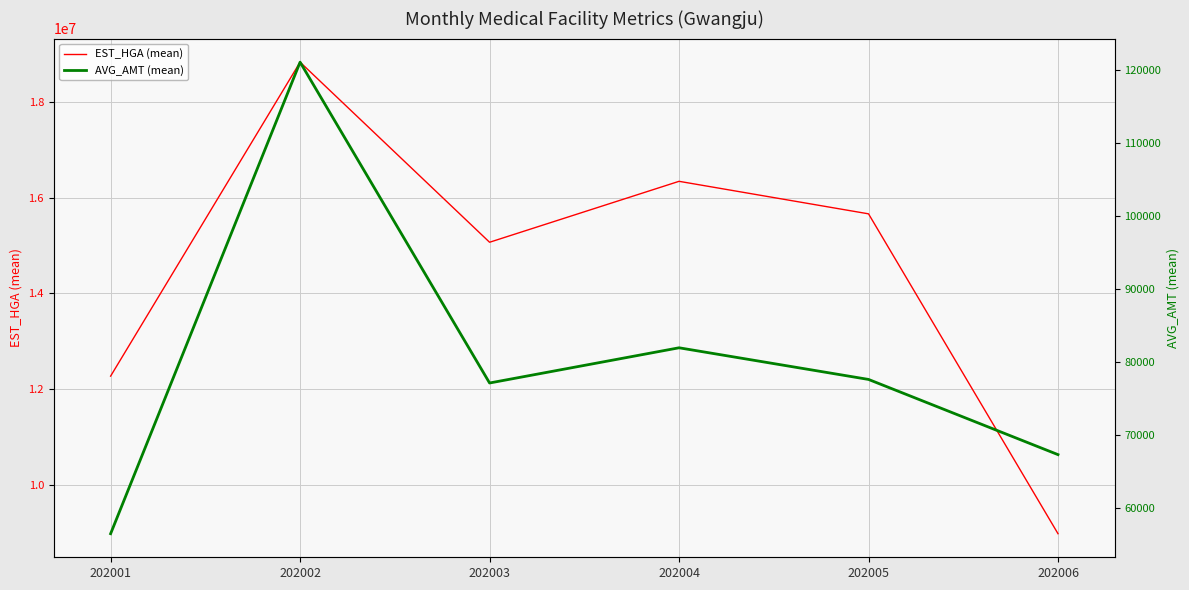

Reading left to right, list all the values displayed in this chart.

EST_HGA (mean): 202001=12266539.3	202002=18831073.7	202003=15065425.0	202004=16339504.6	202005=15659468.7	202006=8971479.7
AVG_AMT (mean): 202001=56544.9	202002=121076.0	202003=77168.9	202004=81987.3	202005=77656.0	202006=67365.1